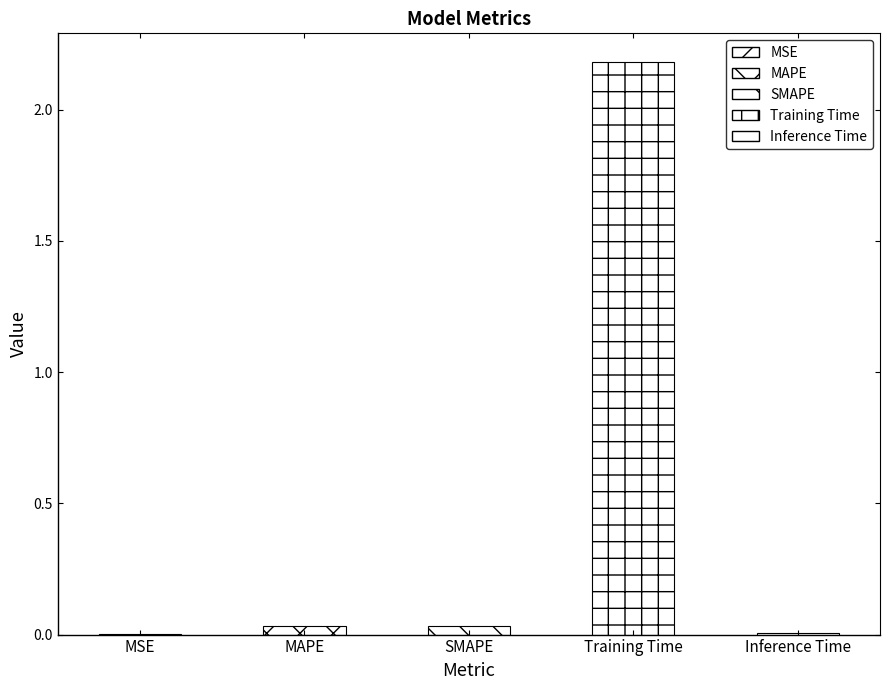

List the labels in order of value, largest first.

Training Time, SMAPE, MAPE, Inference Time, MSE